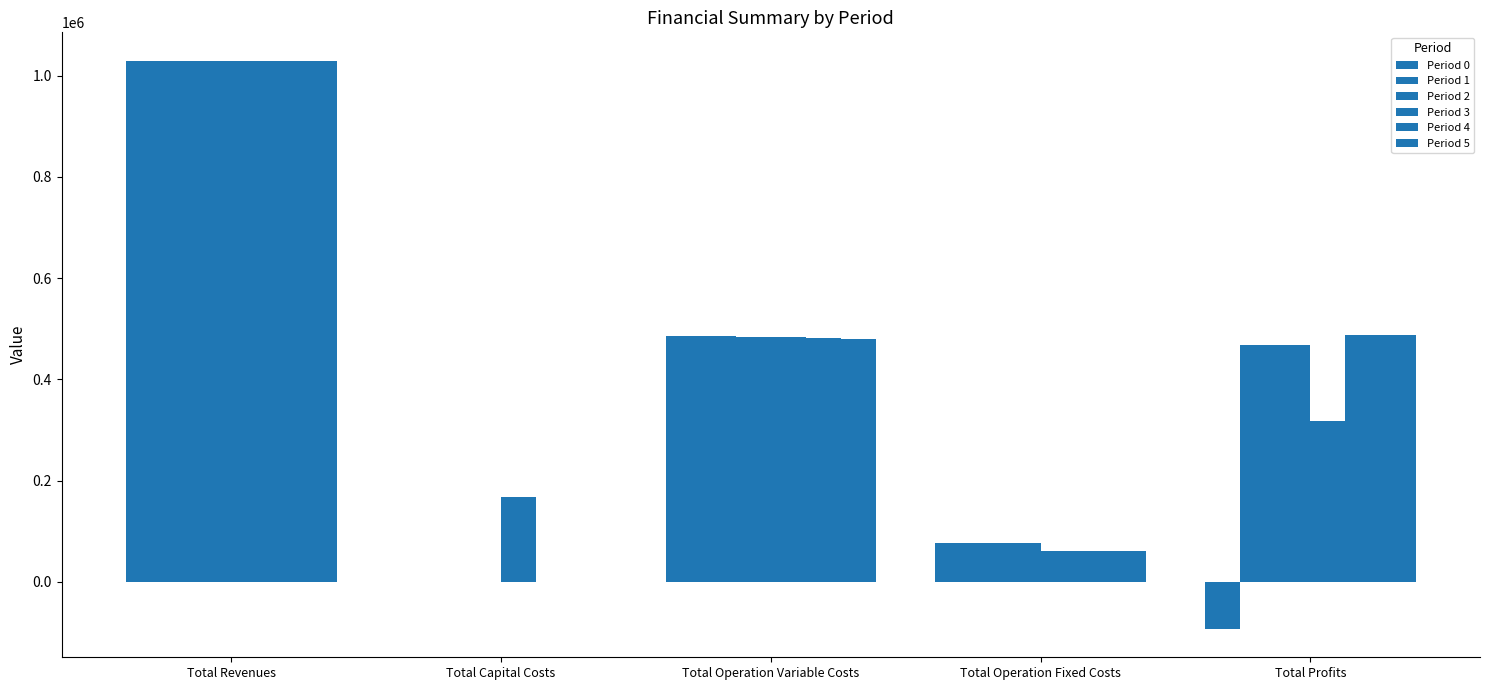

What is the difference between the highest and lowest values at Total Profits?

581356.7